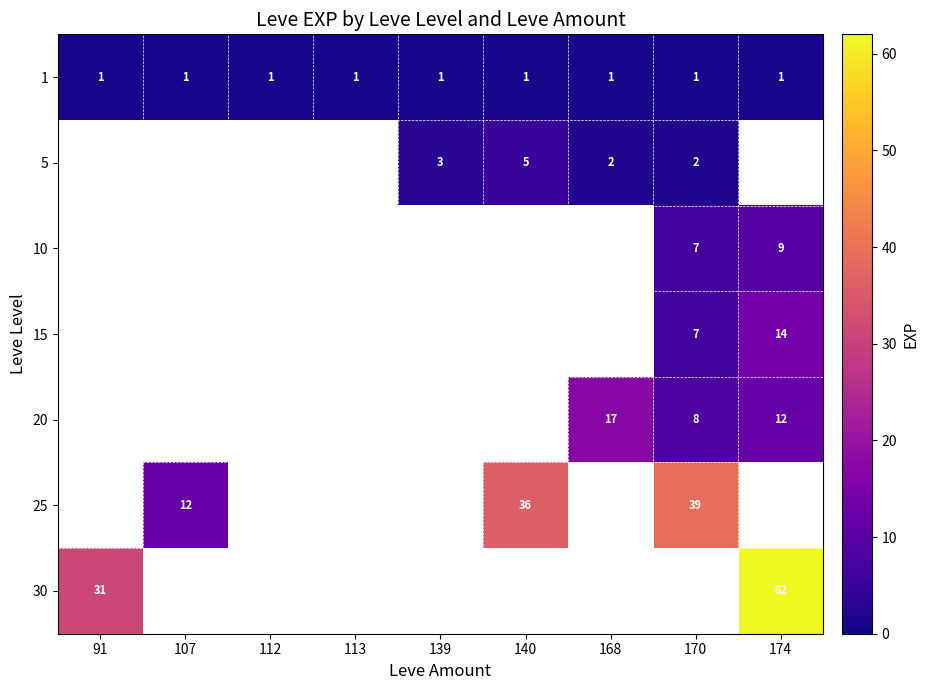

What is the sum of the 5 values at 140 and 170?

7